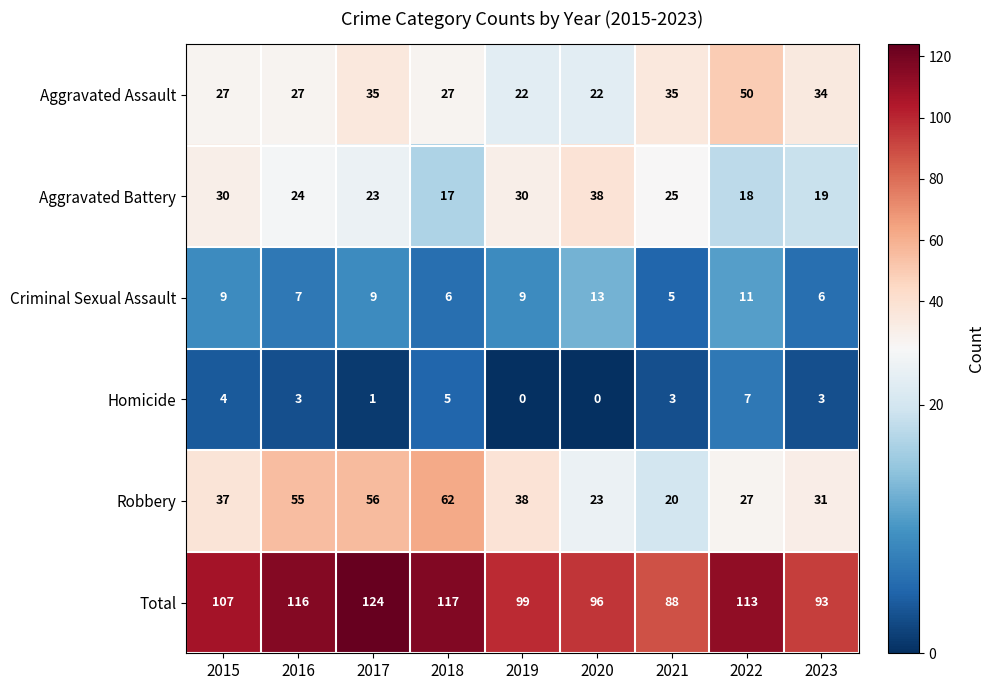

Which series changed the most between 2015 and 2023?

Total